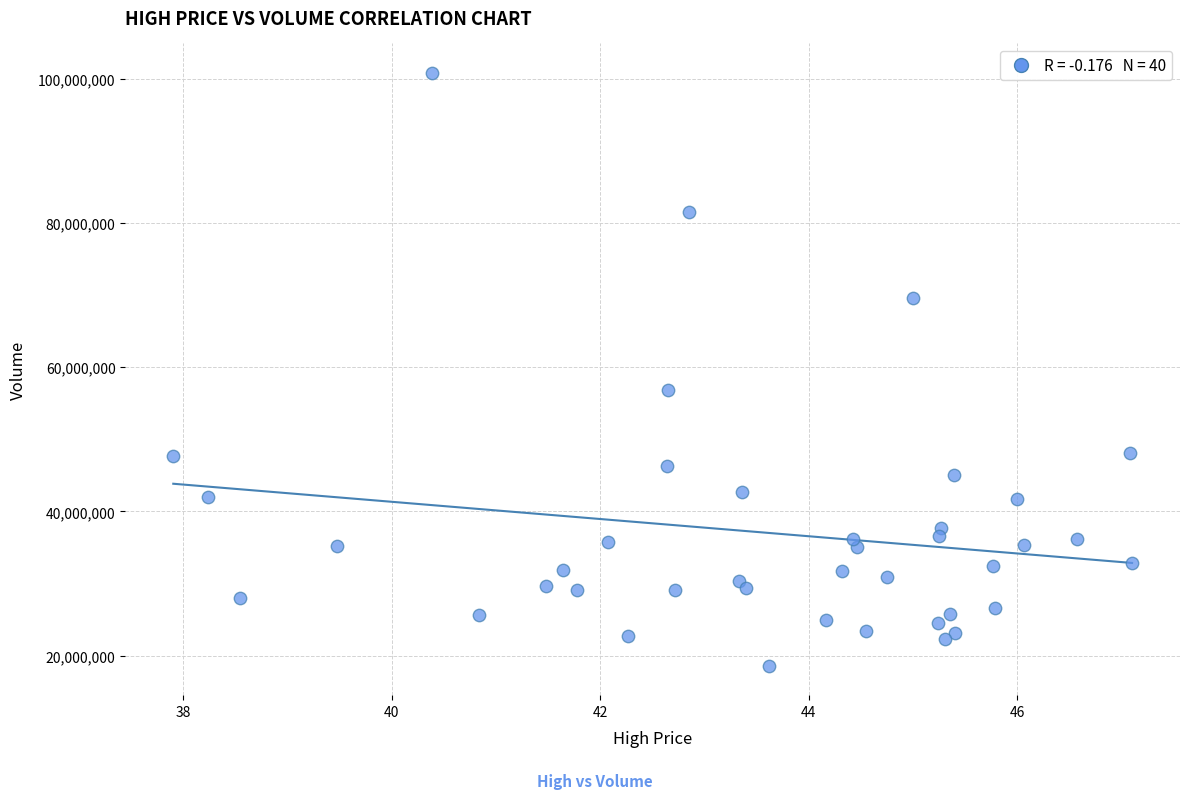

What Y value in the scatter plot is closest to 59707200?

56805600